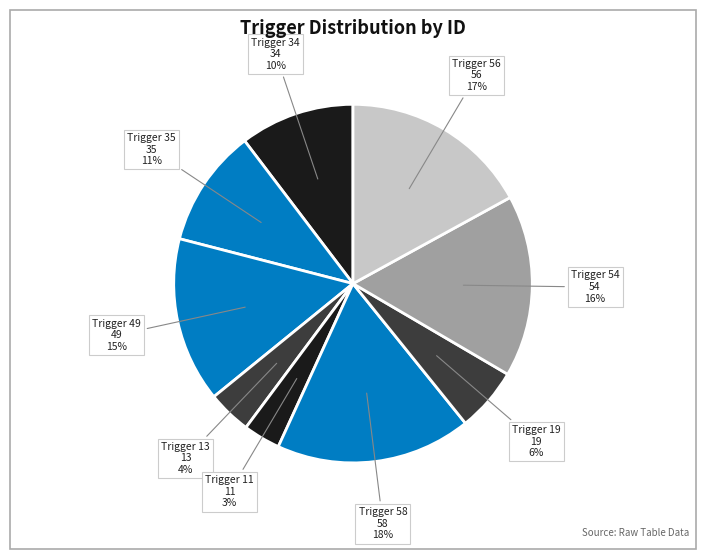

How many slices are in this pie chart?

9